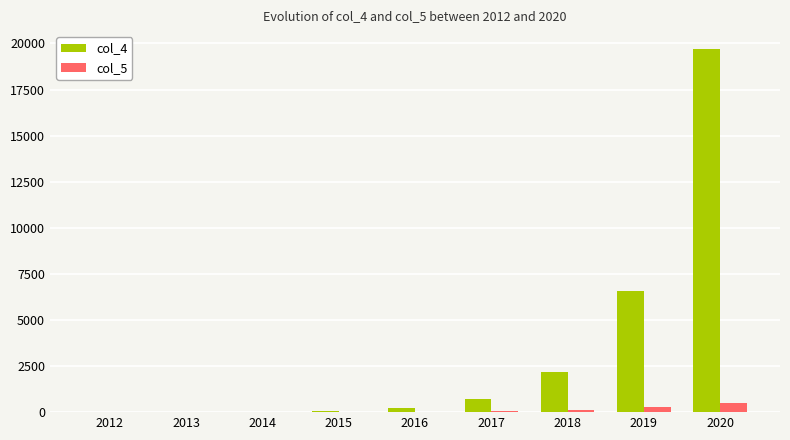

The value of col_5 at 2020 is 512. True or false?

True